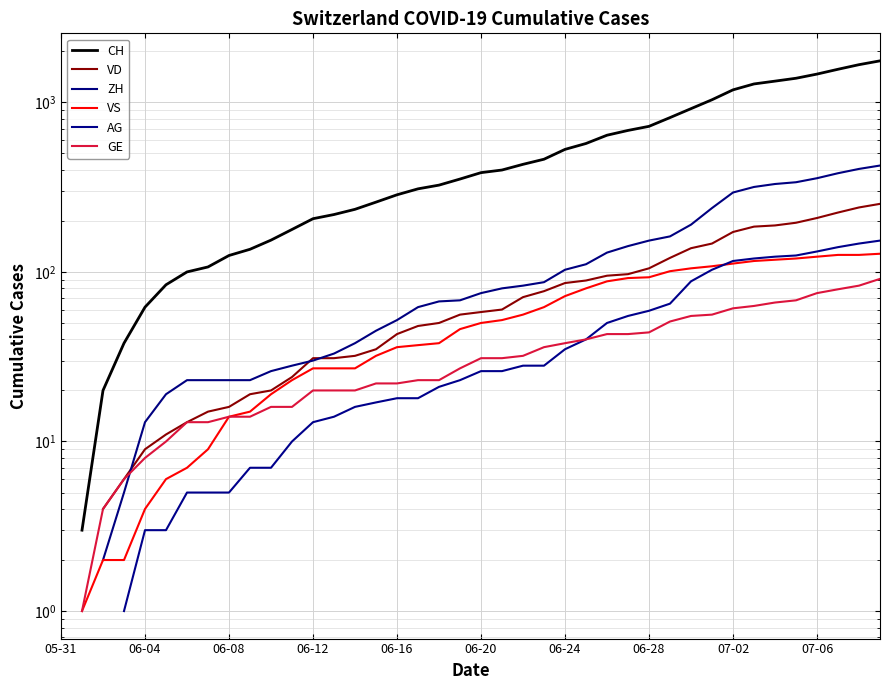

At which label does VS reach its peak?

05-31